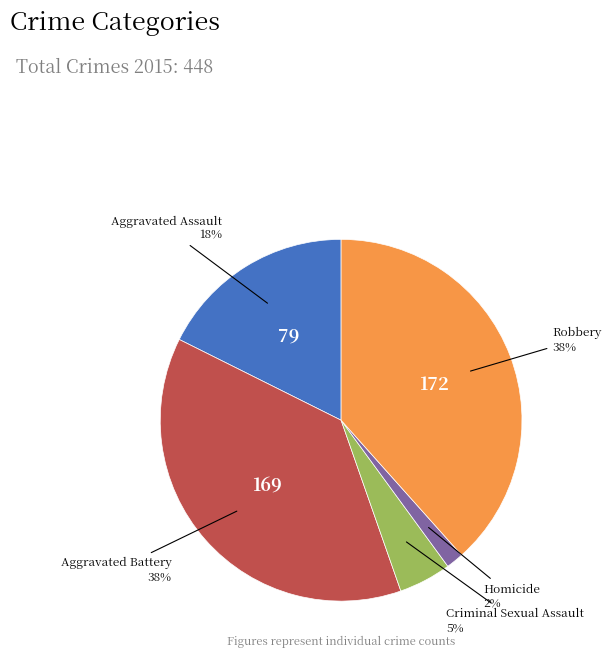

How many segments does this pie chart have?

5